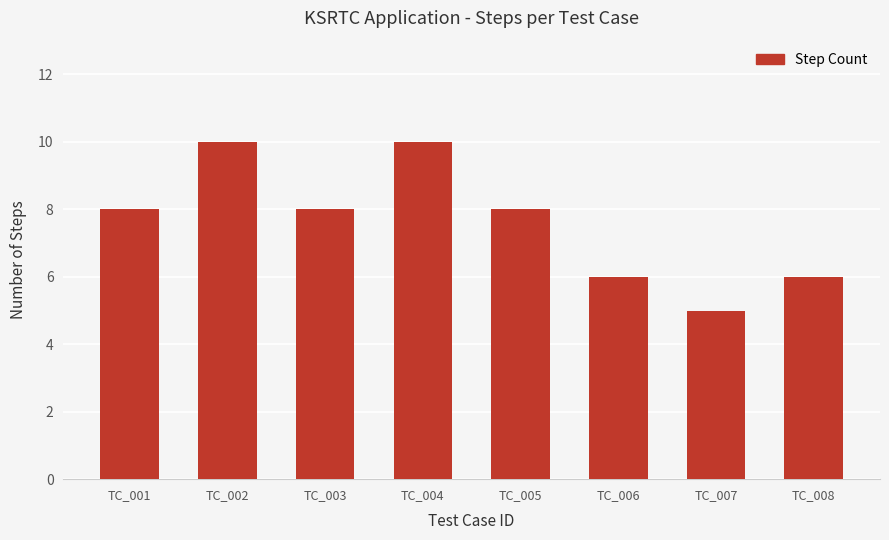

Reading right to left, extract all data points from this chart.

6	5	6	8	10	8	10	8